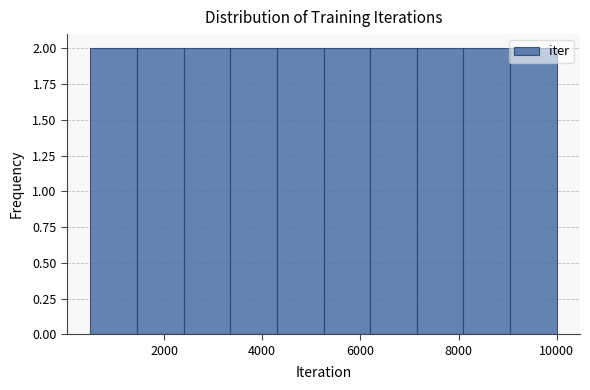

How tall is the bar that spans 5200 to 6200 on the x-axis? Neither the bar edges nor the heights are printed on the chart, so give them approximately, as read against the axes.

2